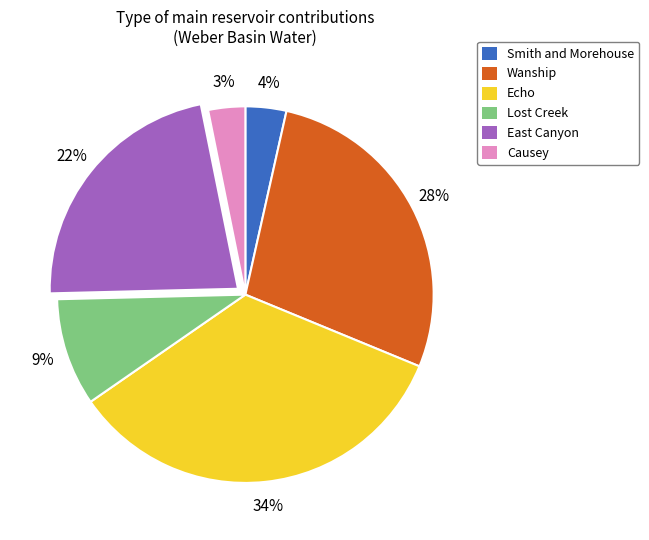

To the nearest percent, what is the average slice percentage?

17%